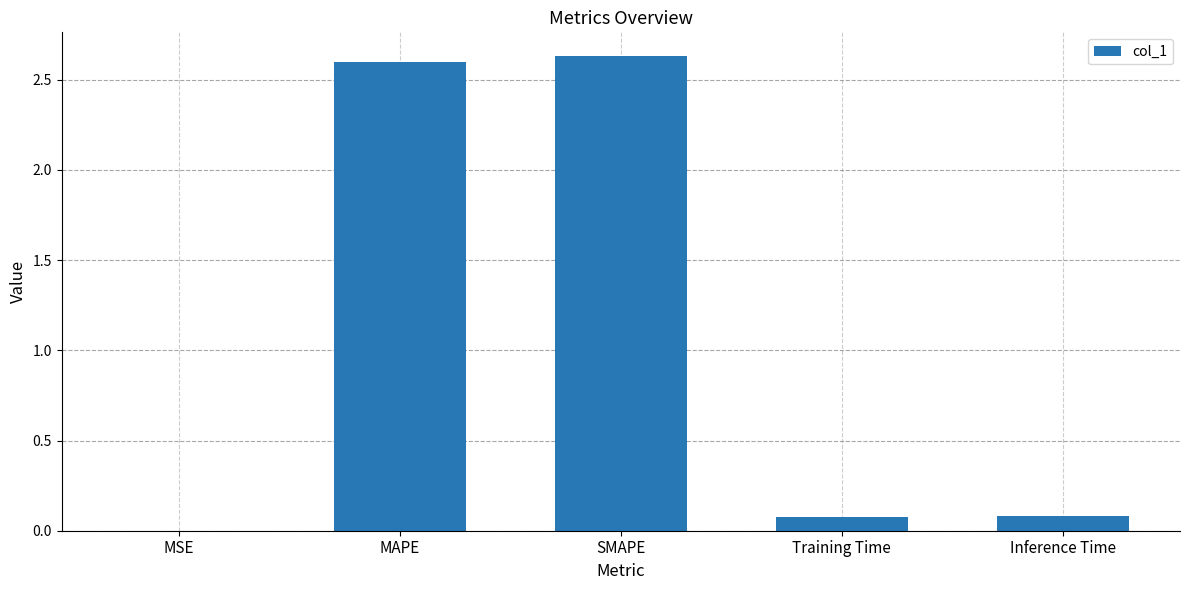

What is the sum of all values?

5.4